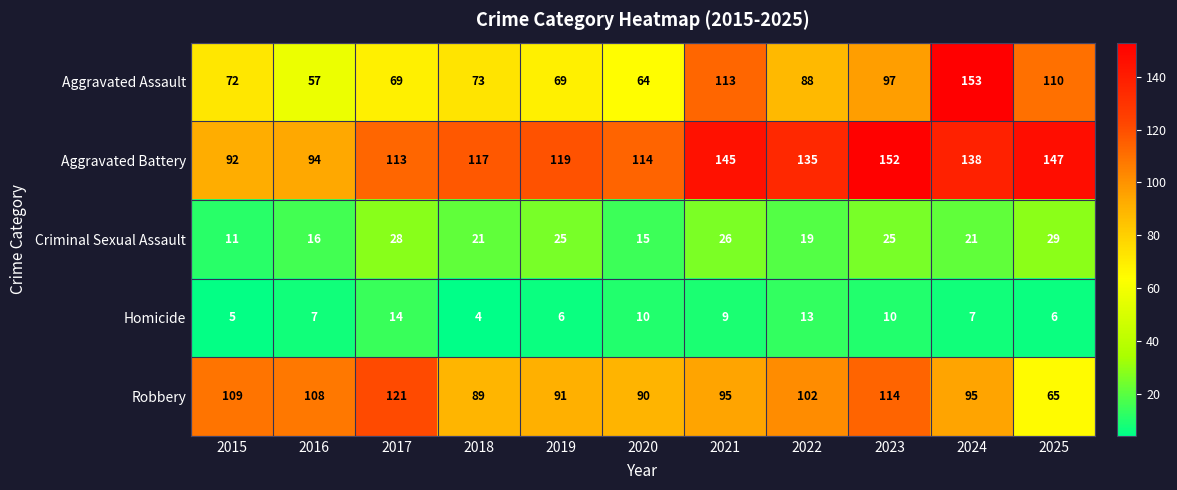

Rank the series at 2022 from lowest to highest value.

Homicide, Criminal Sexual Assault, Aggravated Assault, Robbery, Aggravated Battery